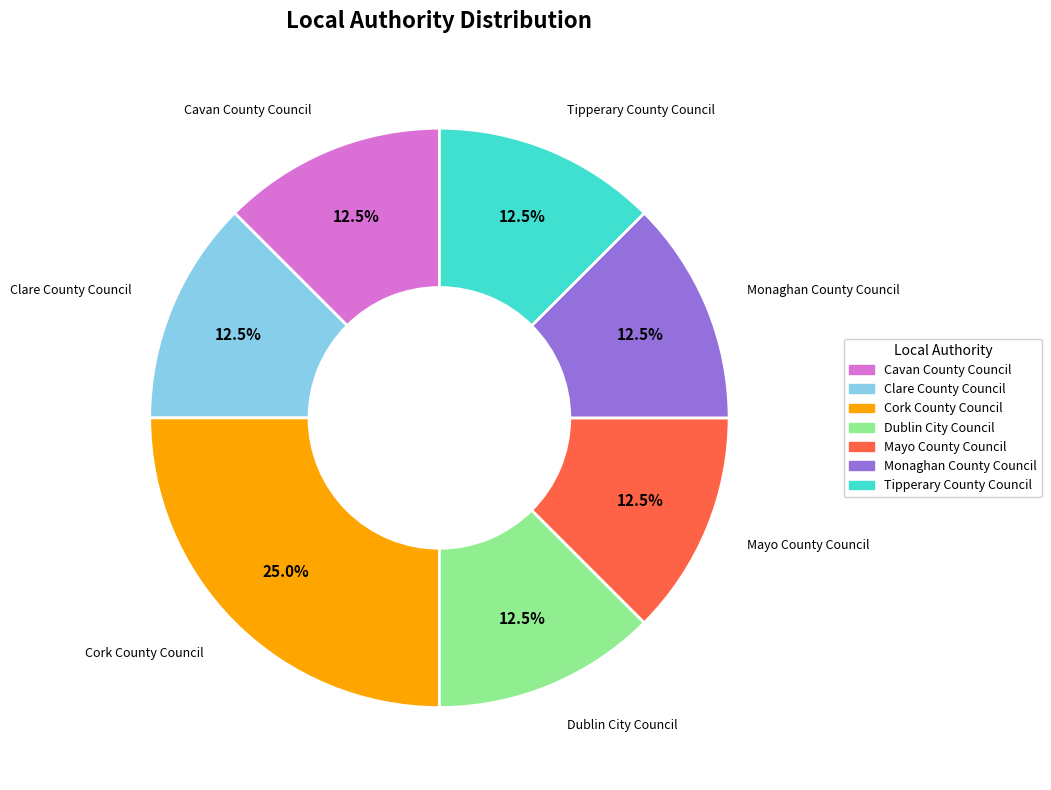

Is there a majority slice in this chart?

No